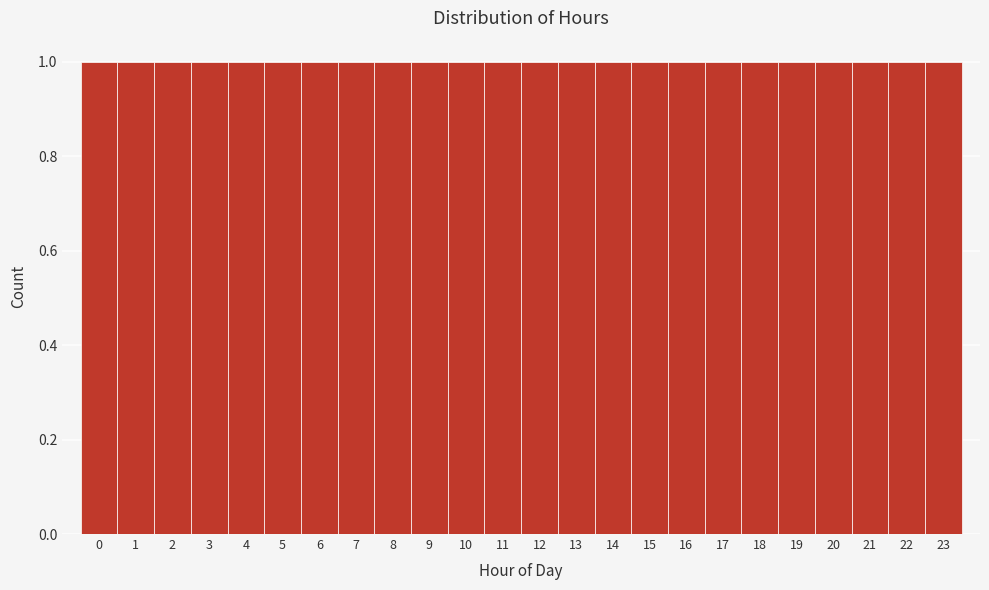

Reading left to right, list every bar in this chart as the range it spans on the x-axis followed by its height. The values are not printed on the chart, so give them approximately, as read against the axis.

-0.5 to 0.5: 1
0.5 to 1.5: 1
1.5 to 2.5: 1
2.5 to 3.5: 1
3.5 to 4.5: 1
4.5 to 5.5: 1
5.5 to 6.5: 1
6.5 to 7.5: 1
7.5 to 8.5: 1
8.5 to 9.5: 1
9.5 to 10.5: 1
10.5 to 11.5: 1
11.5 to 12.5: 1
12.5 to 13.5: 1
13.5 to 14.5: 1
14.5 to 15.5: 1
15.5 to 16.5: 1
16.5 to 17.5: 1
17.5 to 18.5: 1
18.5 to 19.5: 1
19.5 to 20.5: 1
20.5 to 21.5: 1
21.5 to 22.5: 1
22.5 to 23.5: 1